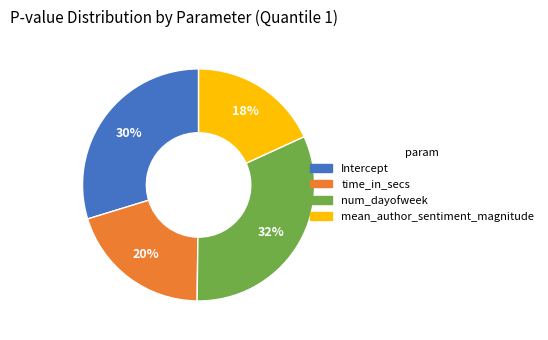

Combined, do time_in_secs and num_dayofweek account for over 50%?

Yes